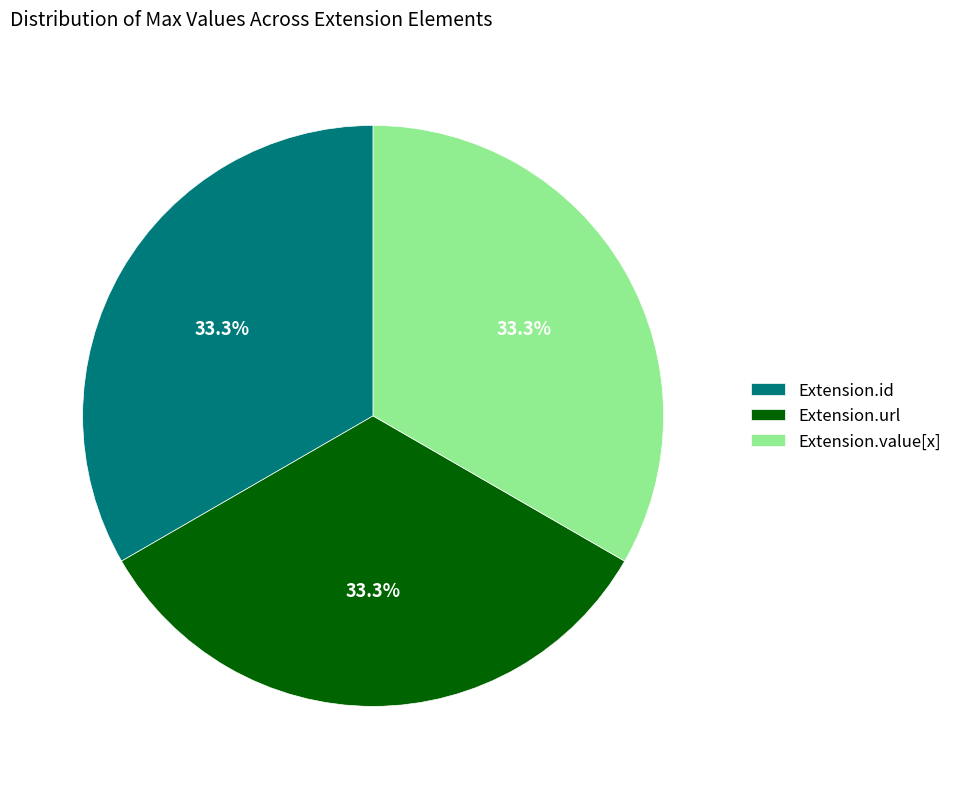

The Extension.value[x] slice represents 10% of the pie. True or false?

False